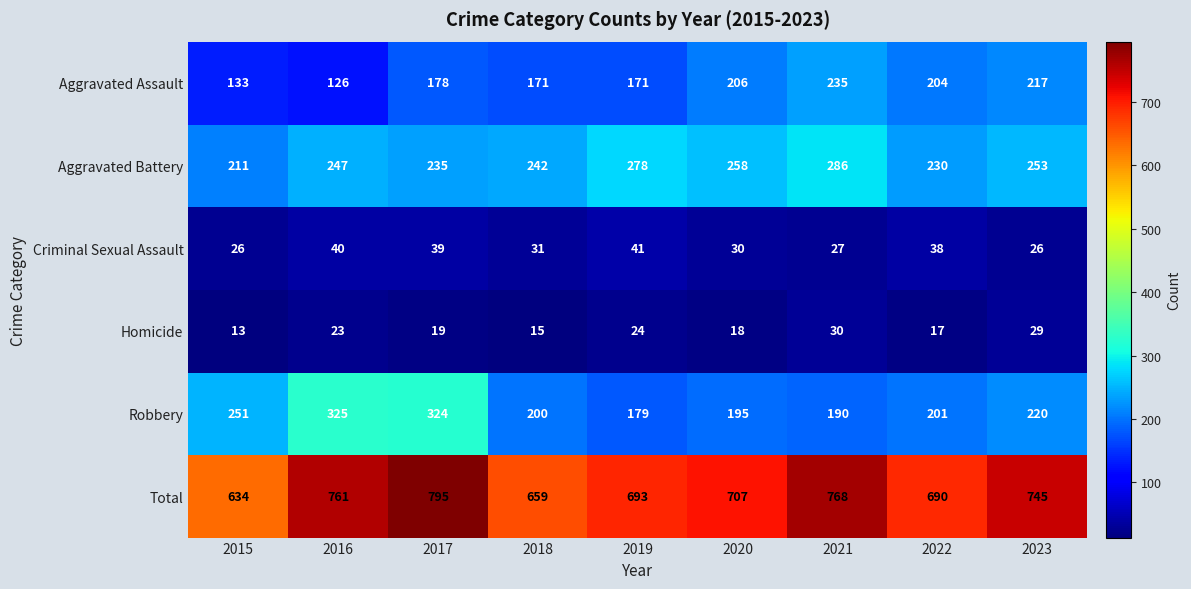

Which series has the widest spread of values?

Total